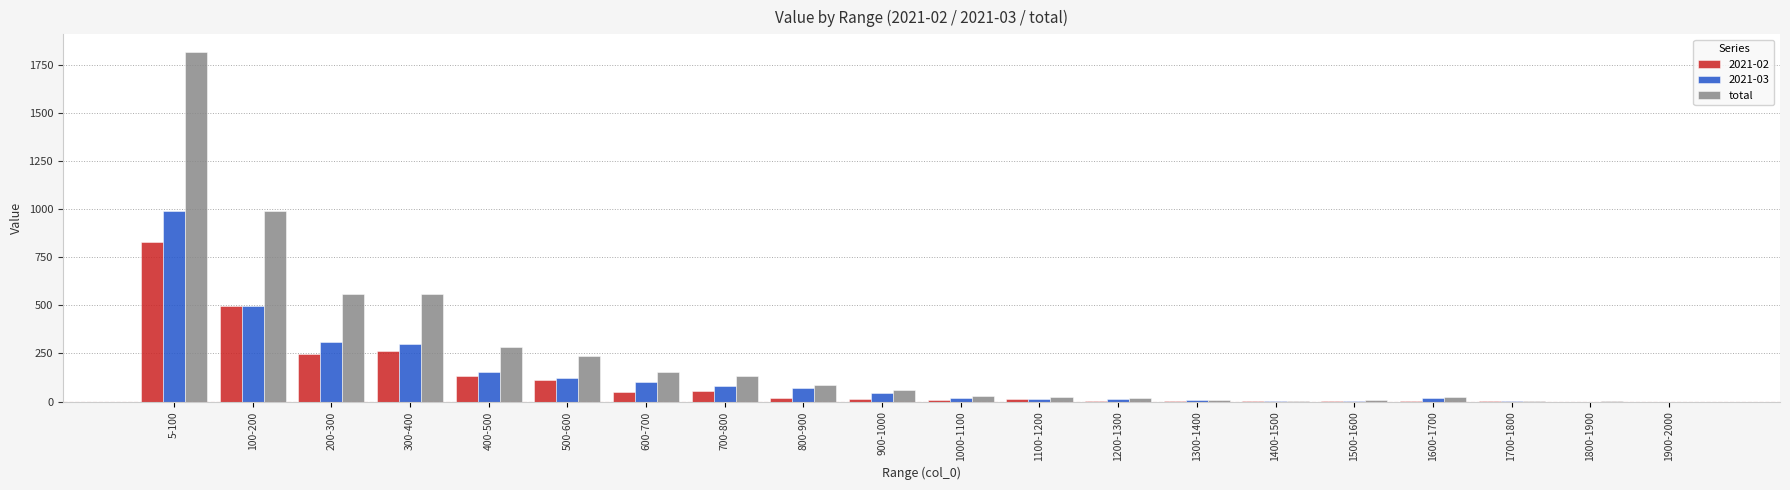

Where is total nearest to the value 908?

100-200